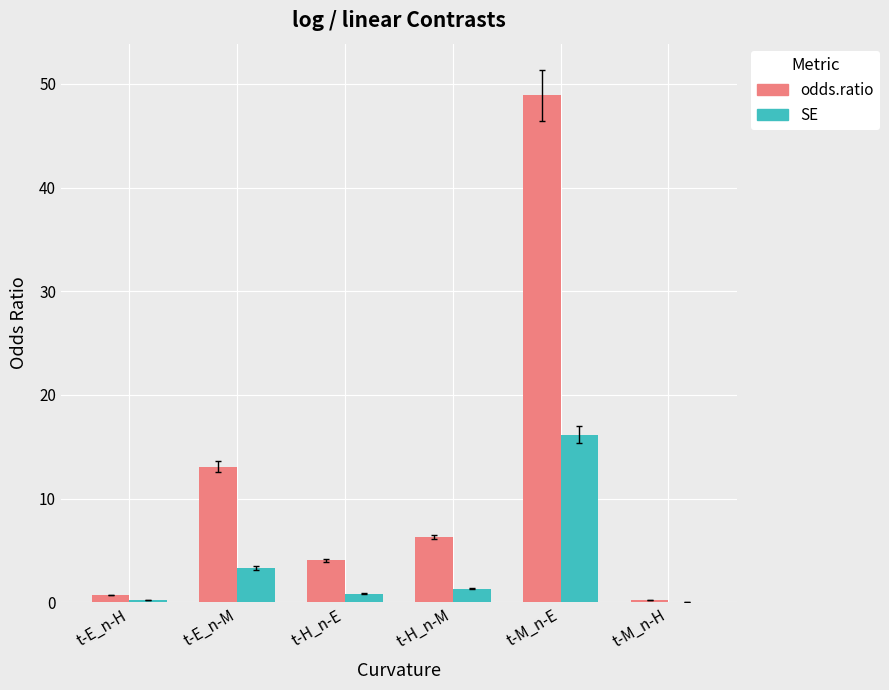

At which label does odds.ratio reach its peak?

t-M_n-E